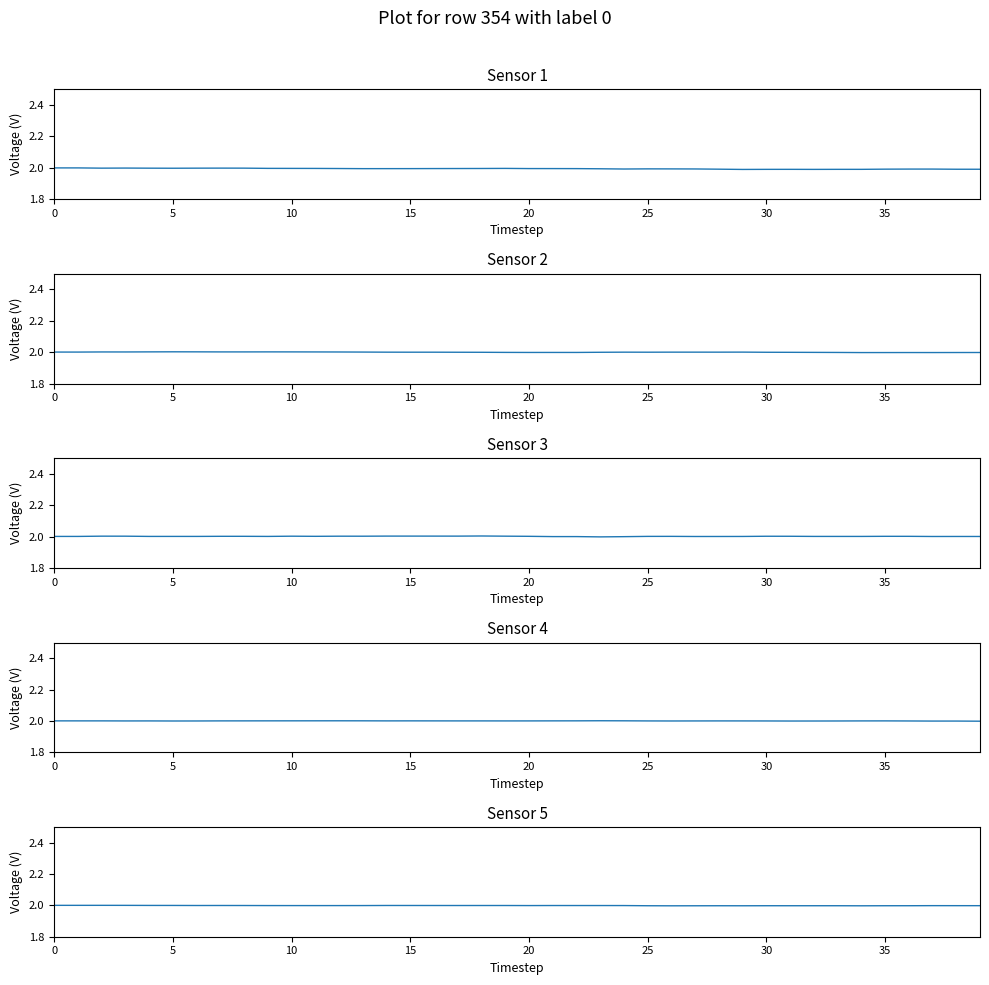

Which series changed the most between 19 and 37?

Sensor 1